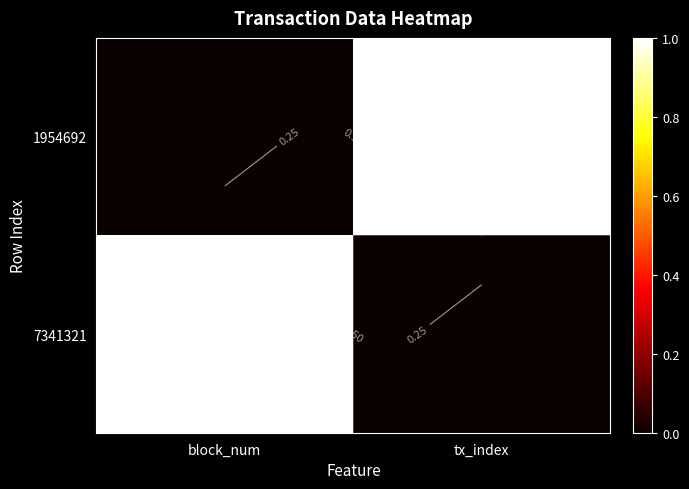

What is the difference between the maximum and minimum values in the 1954692 series?

1